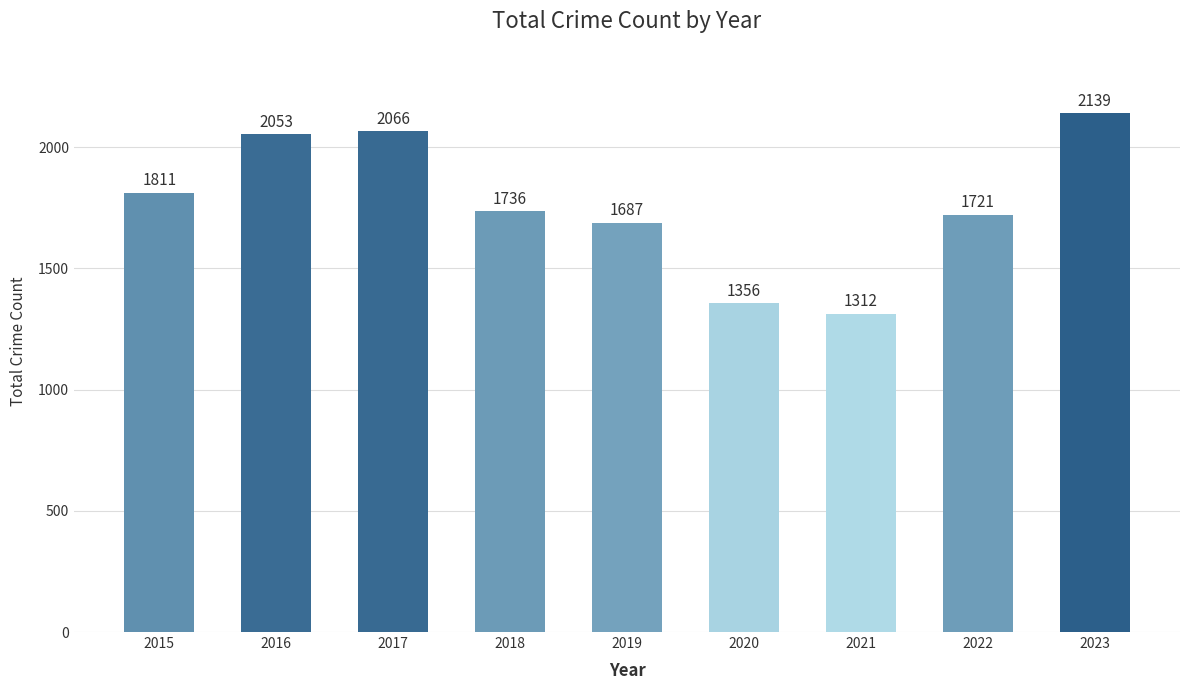

Rank the categories by value from lowest to highest.

2021, 2020, 2019, 2022, 2018, 2015, 2016, 2017, 2023